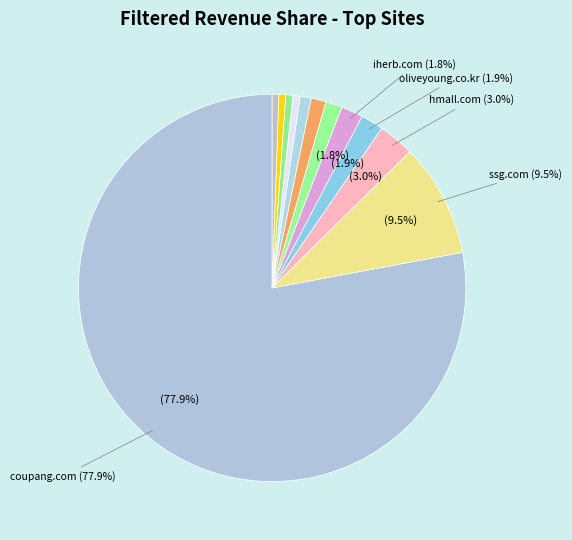

Rank the categories by value from highest to lowest.

coupang.com, ssg.com, hmall.com, oliveyoung.co.kr, iherb.com, gsshop.com, etude.com, musinsa.com, mynunc.com, aritaum.com, belabef.com, 29cm.co.kr